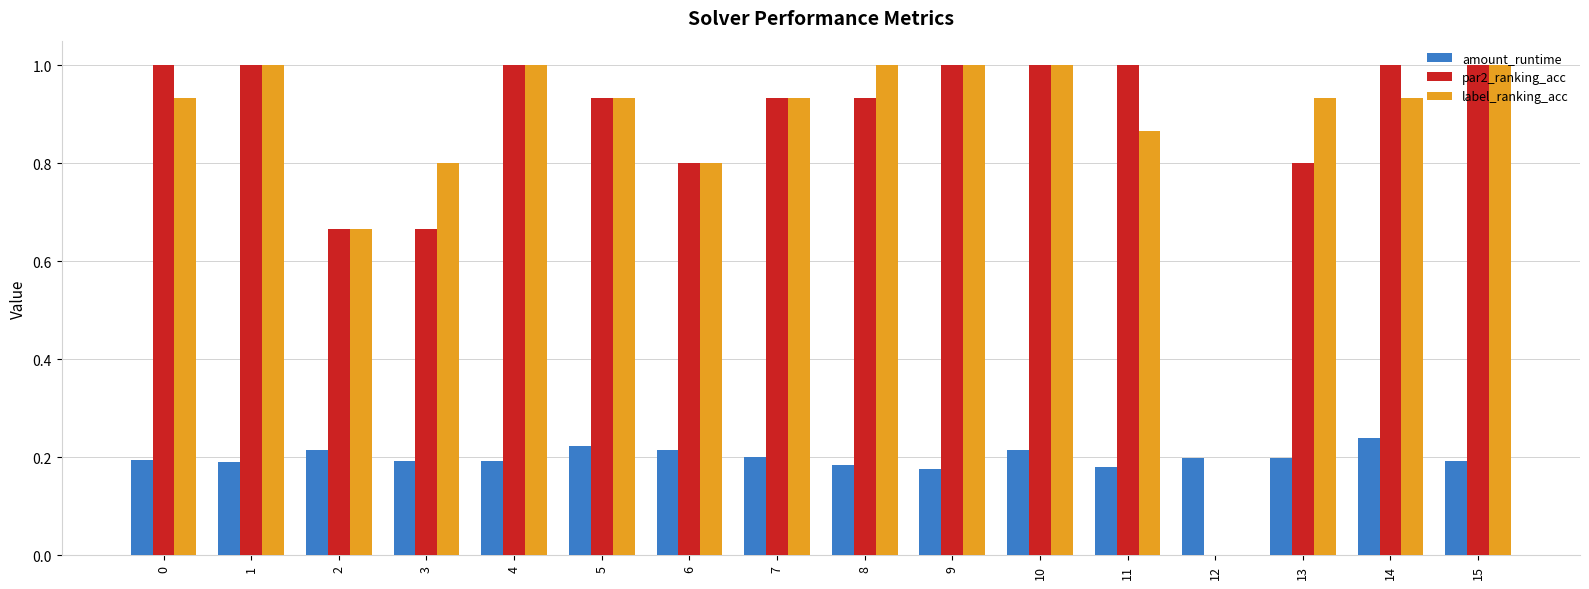

What is the maximum value for par2_ranking_acc?

1.0